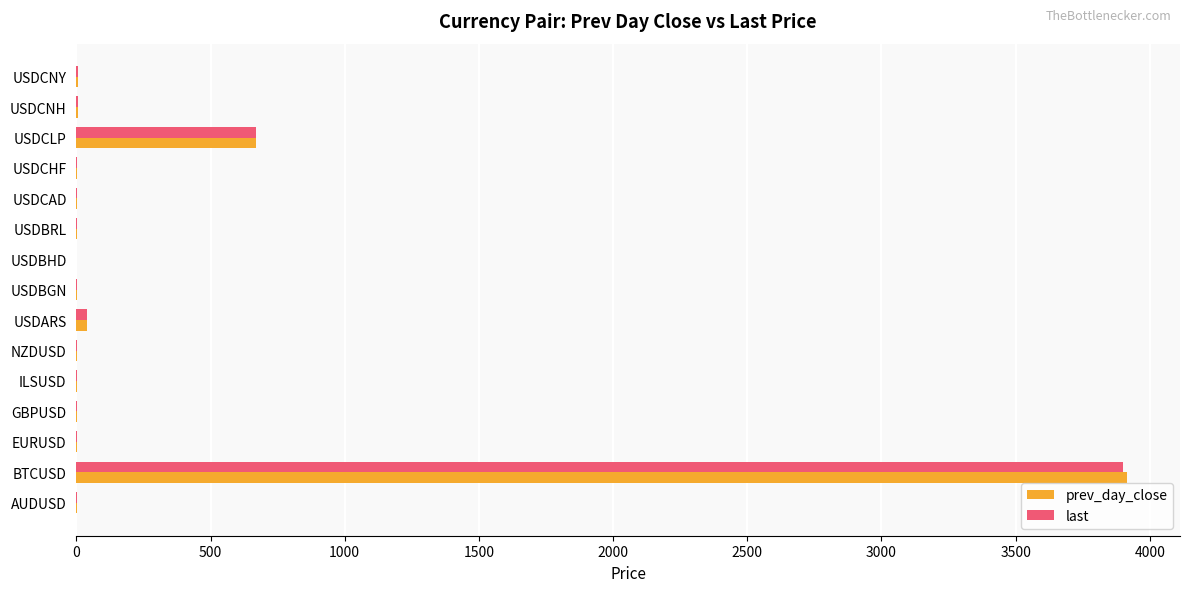

At which label is prev_day_close closest to 1958?

USDCLP